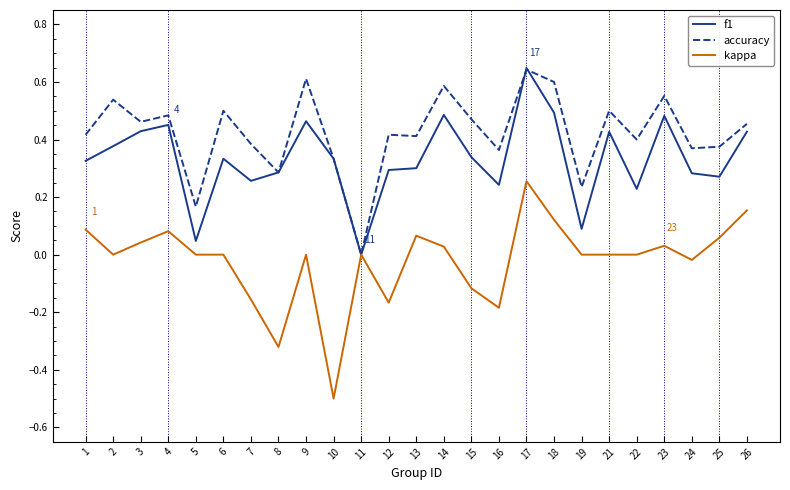

Is it true that kappa equals 0.0 at 9?

True